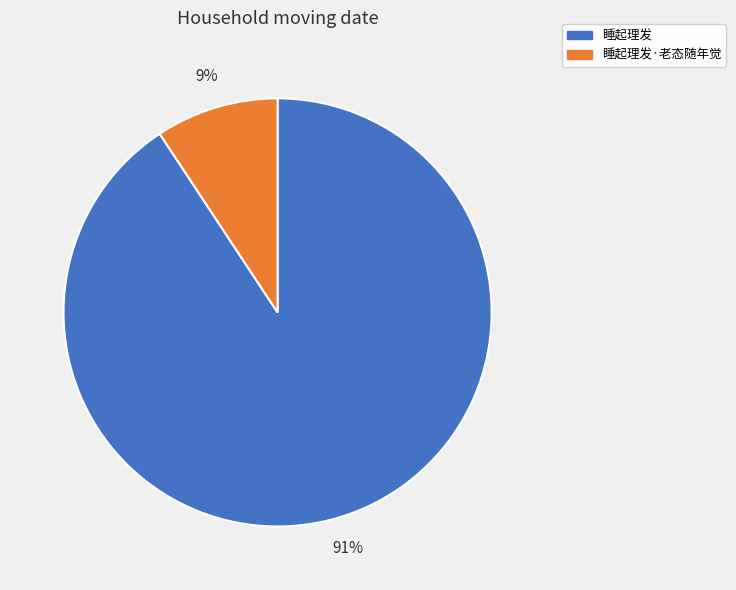

To the nearest percent, what is the average slice percentage?

50%